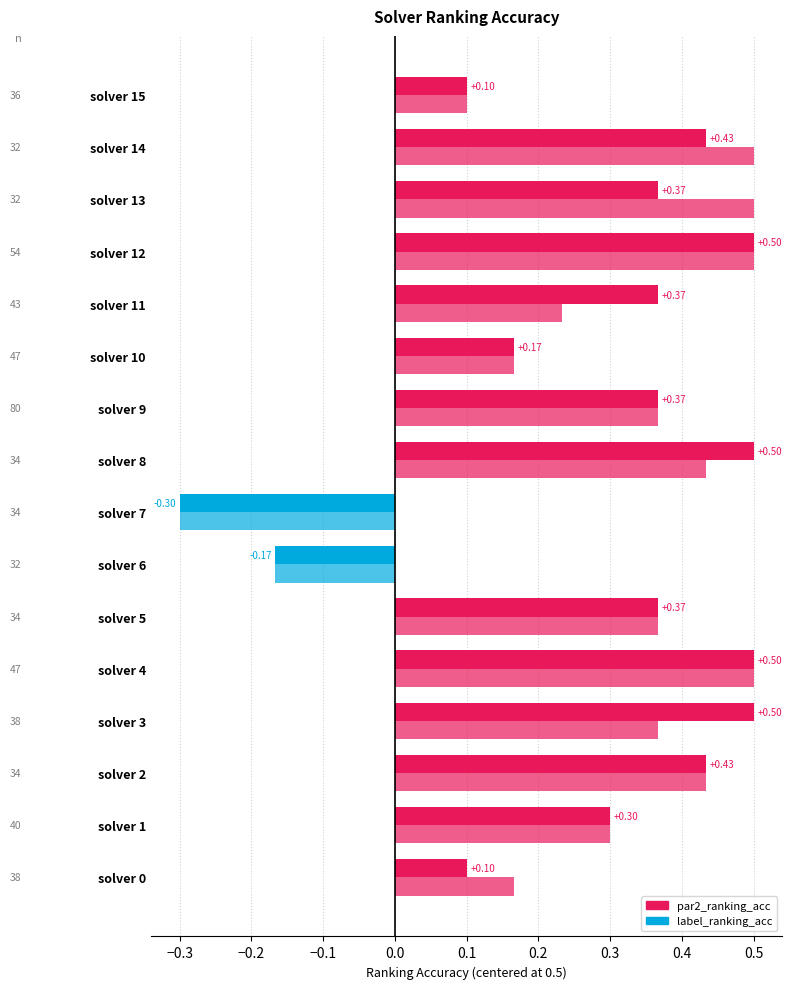

Is it true that label_ranking_acc equals 1.5 at solver 2?

False